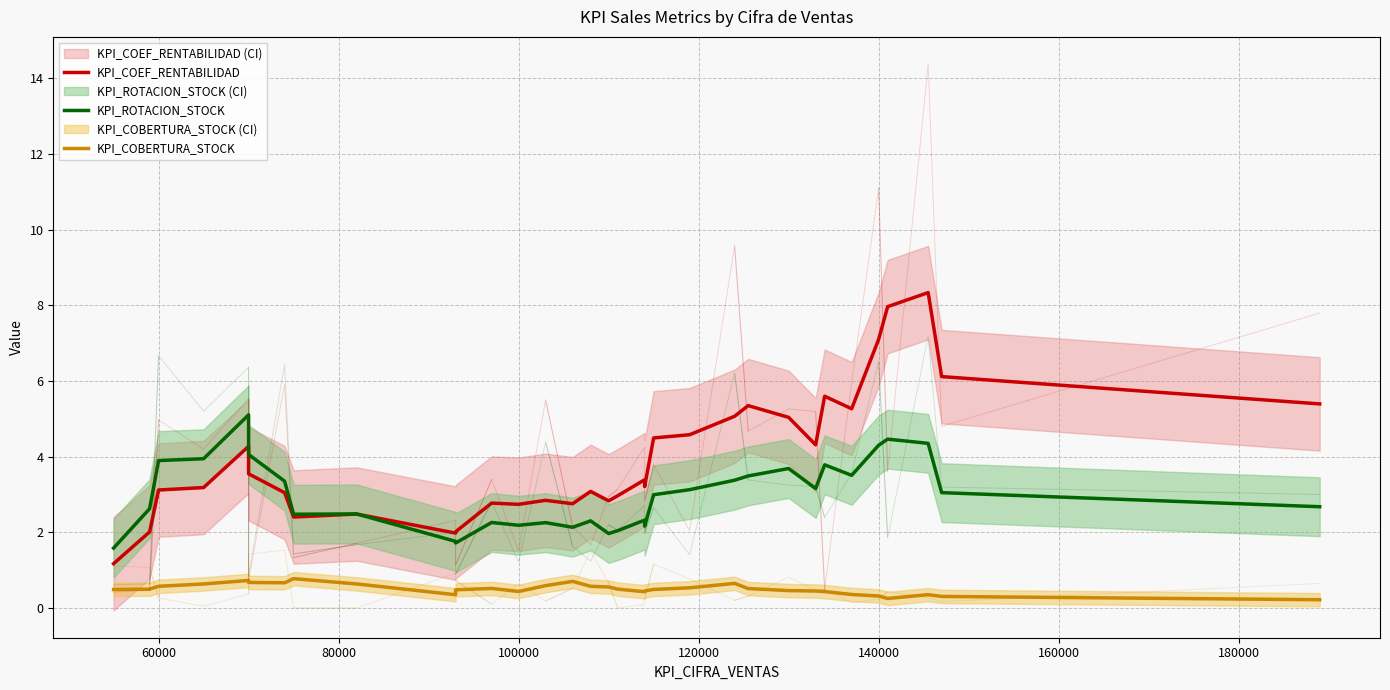

How many series are shown in this chart?

3